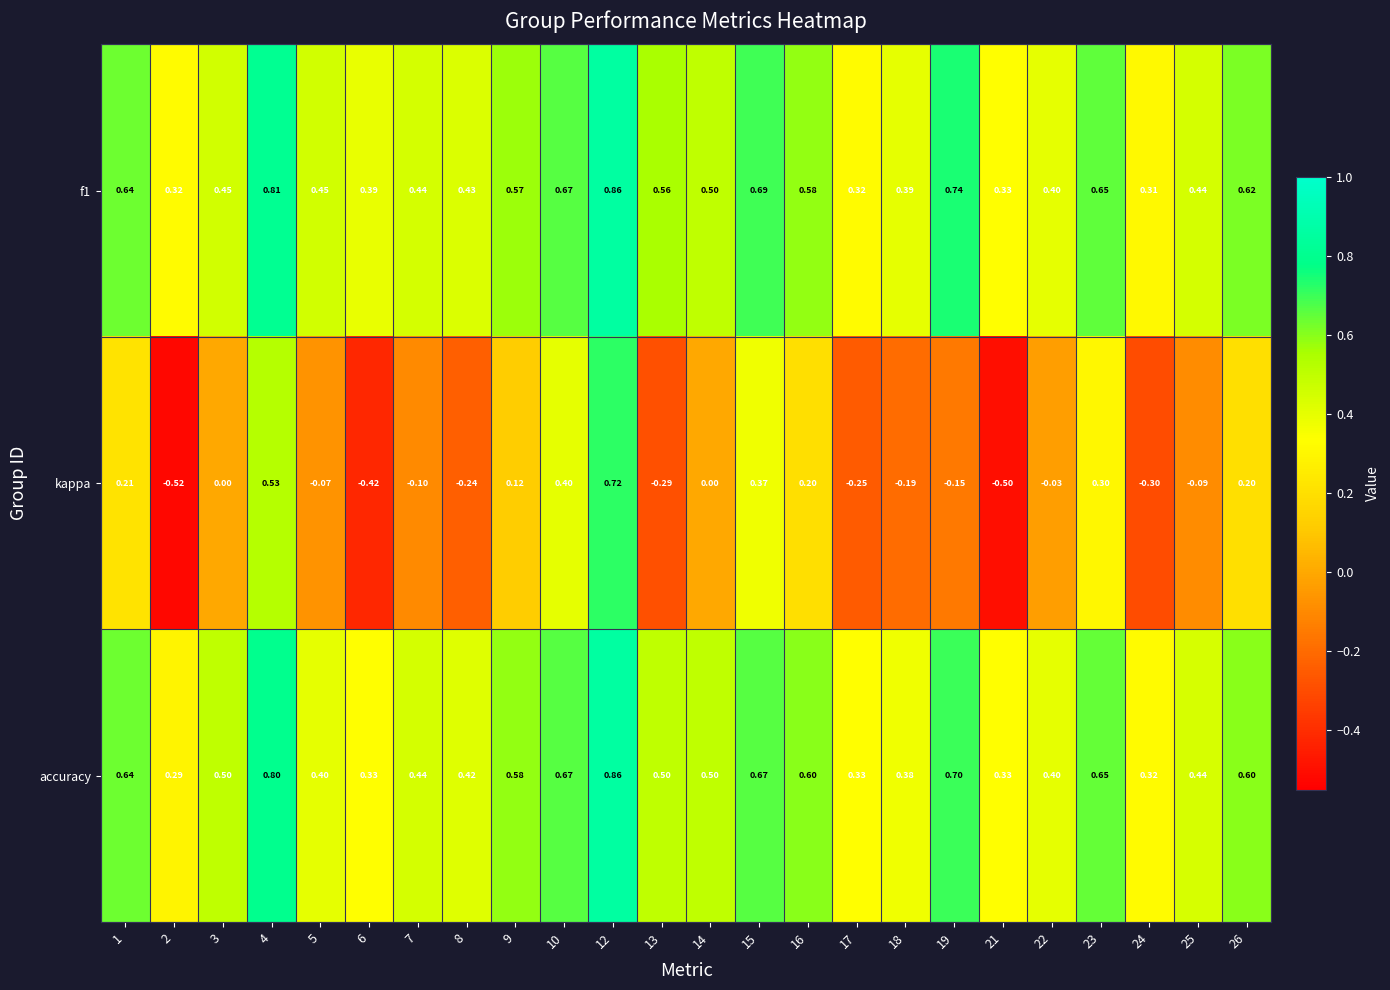

How many data points does each series have?

24